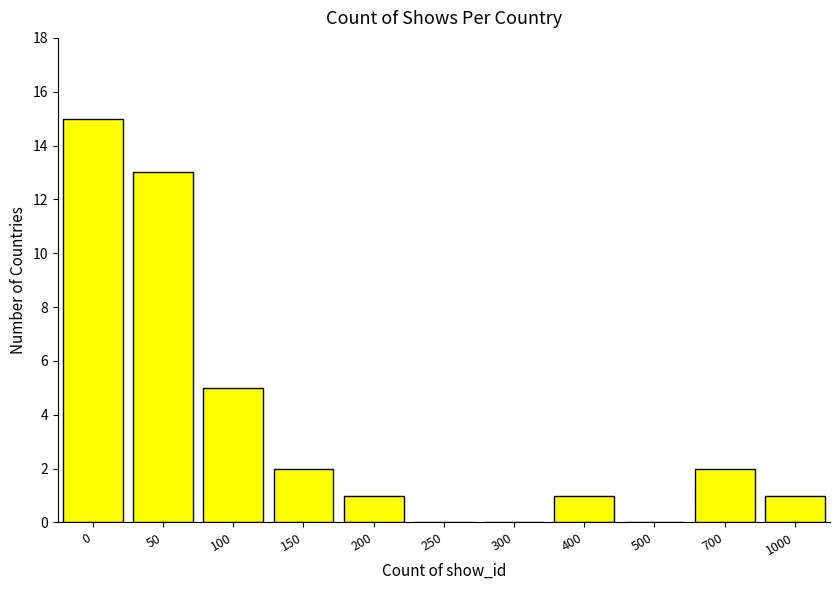

Reading left to right, list all the values displayed in this chart.

0=15	50=13	100=5	150=2	200=1	250=0	300=0	400=1	500=0	700=2	1000=1